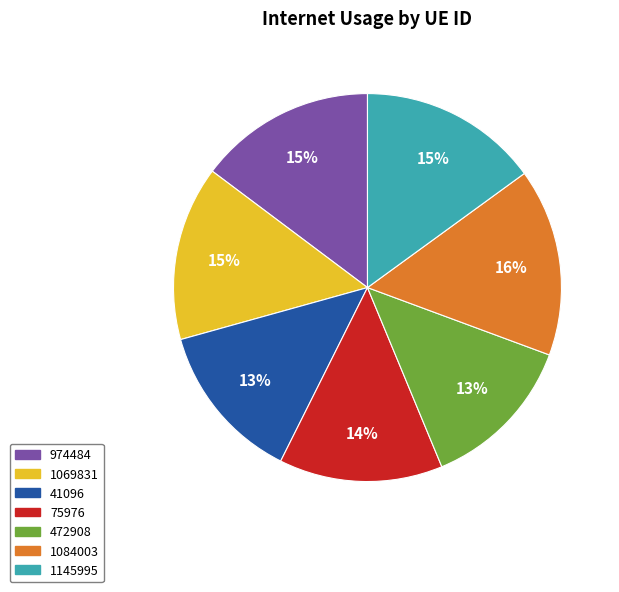

Is it true that 75976 is 8% of the pie?

False